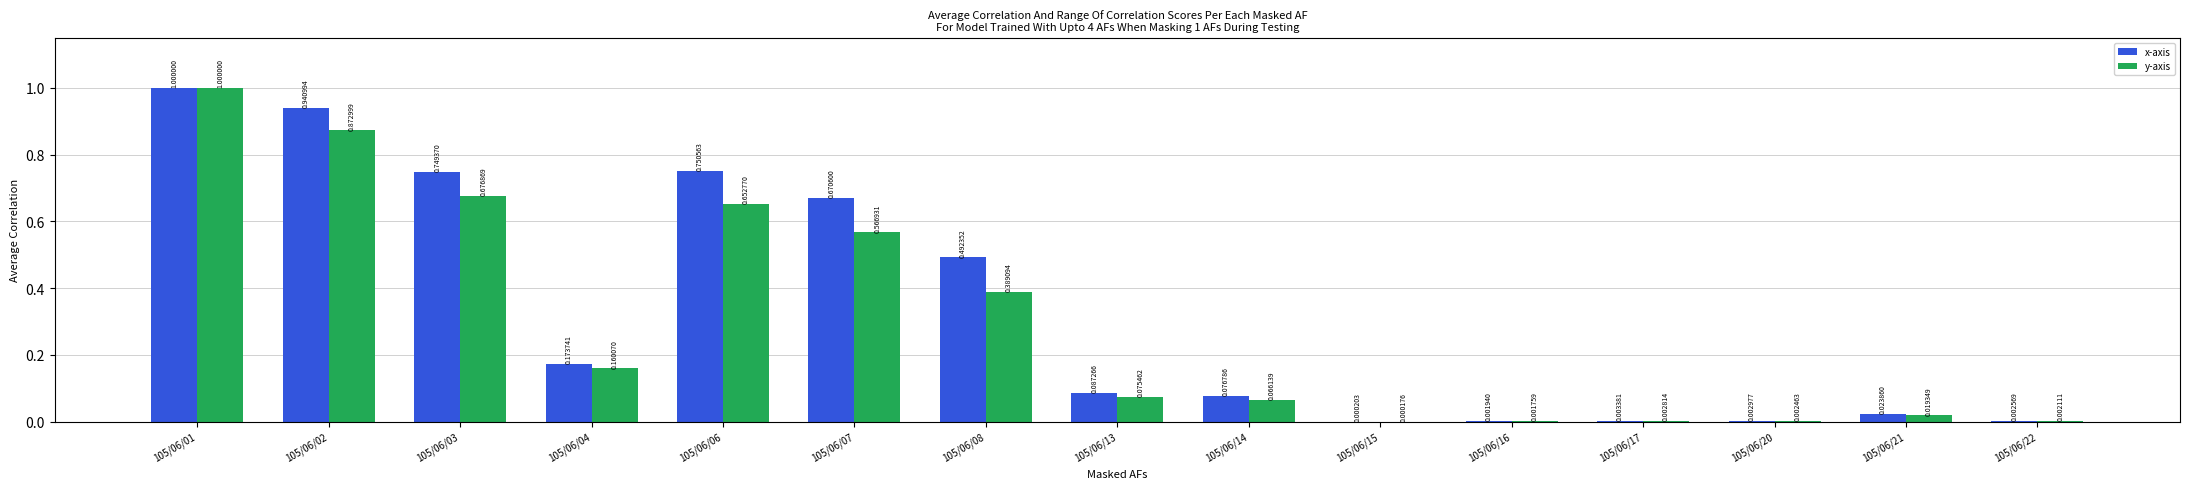

Are the bars horizontal?

No